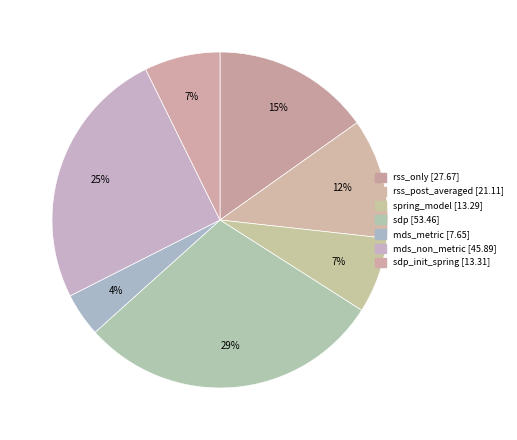

Which slice is the smallest?

mds_metric